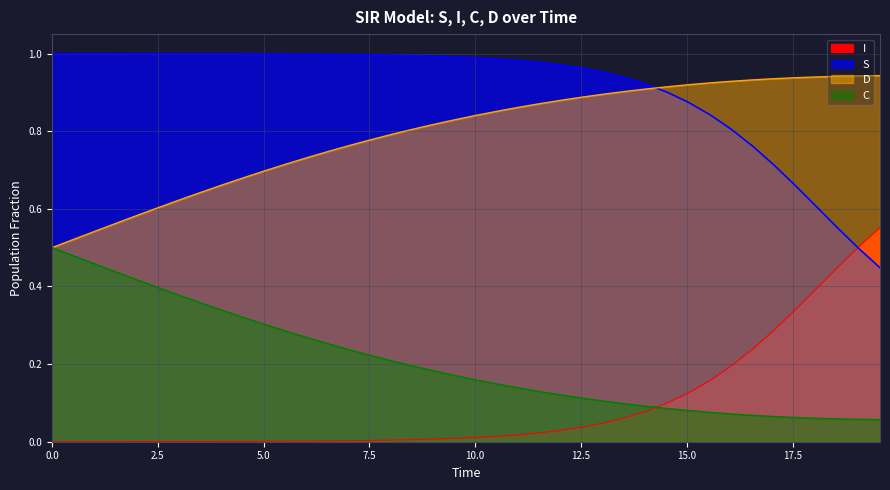

True or false: S has more than 0 interior local peaks.

False